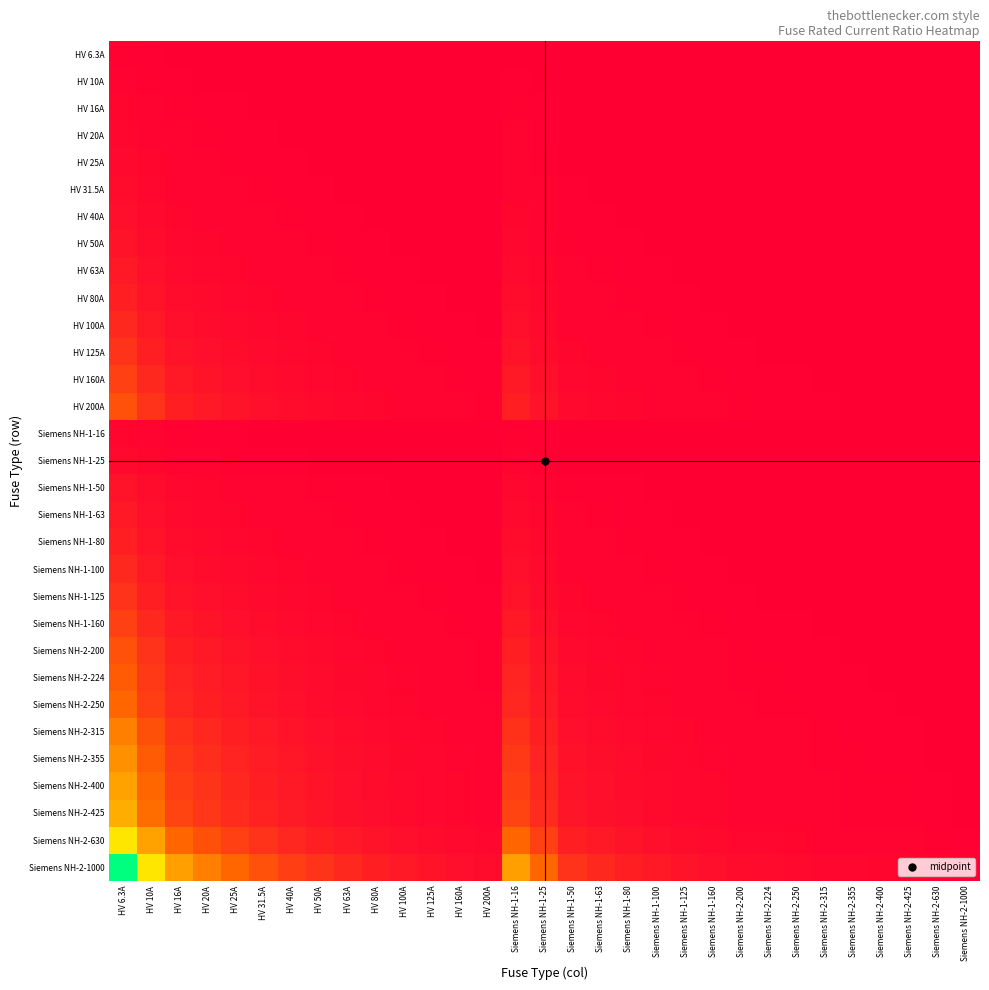

Which has a higher value, HV 6.3A or HV 160A?

HV 6.3A